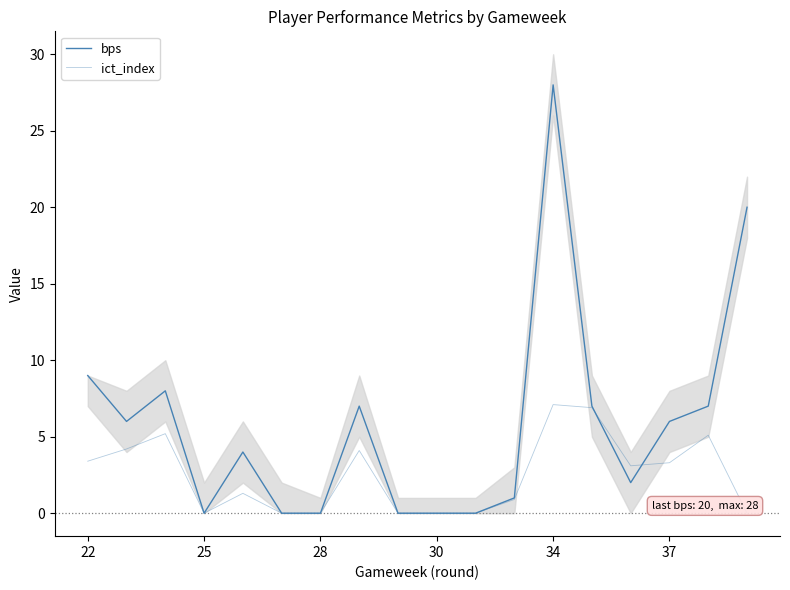

How many intersections are there between bps and ict_index?

2